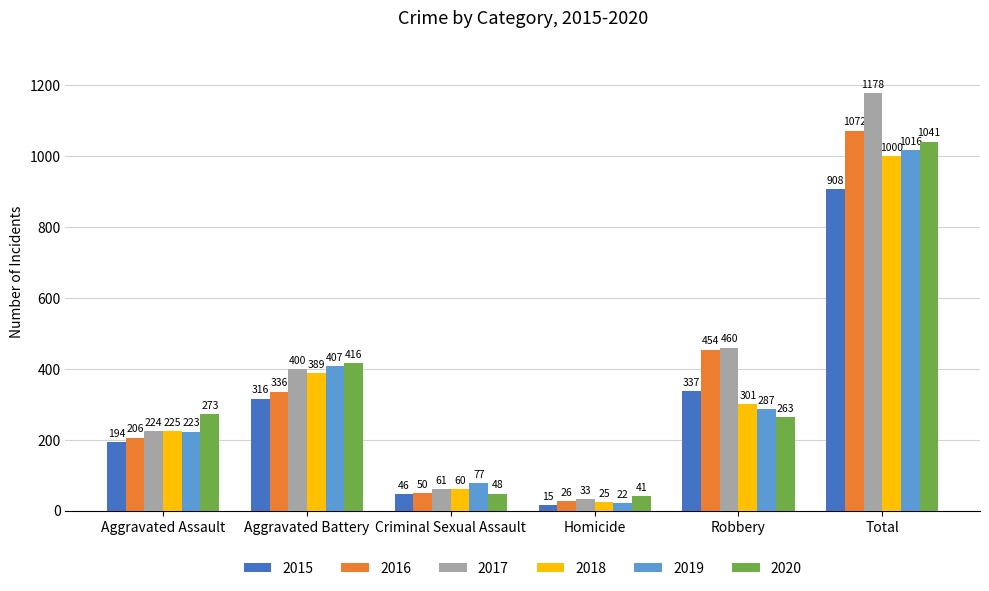

At Homicide, list the series in order from largest to smallest.

2020, 2017, 2016, 2018, 2019, 2015